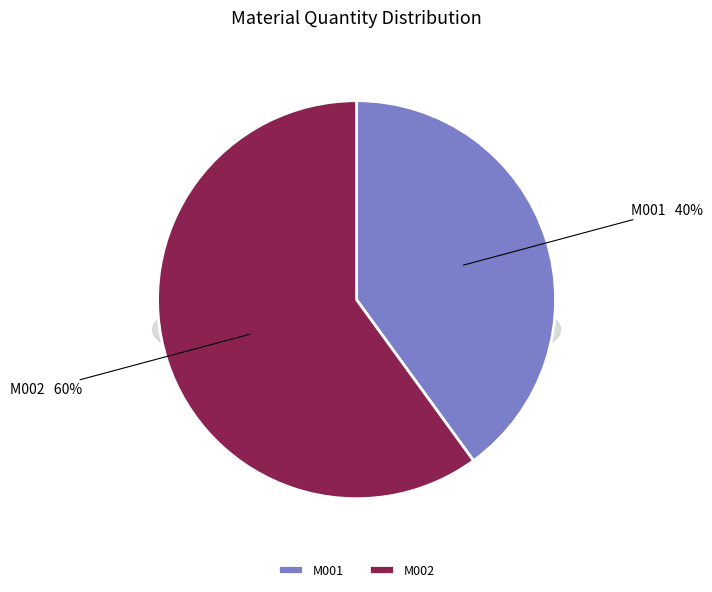

Which slice is the largest?

M002